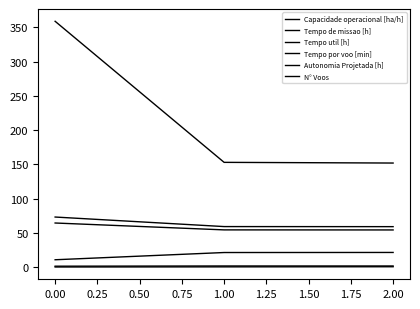

Count the number of categories in the chart.

3